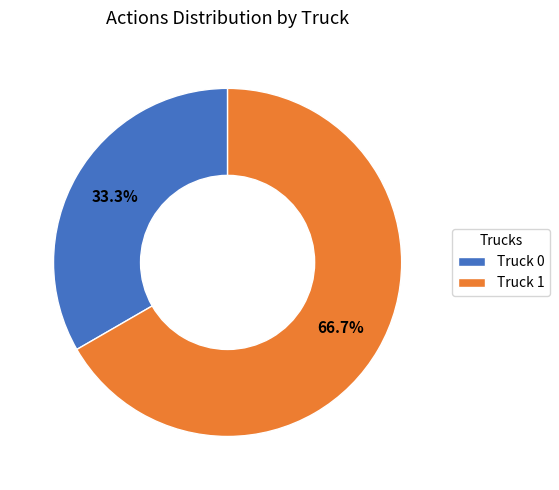

To the nearest percent, what portion does Truck 1 represent?

67%